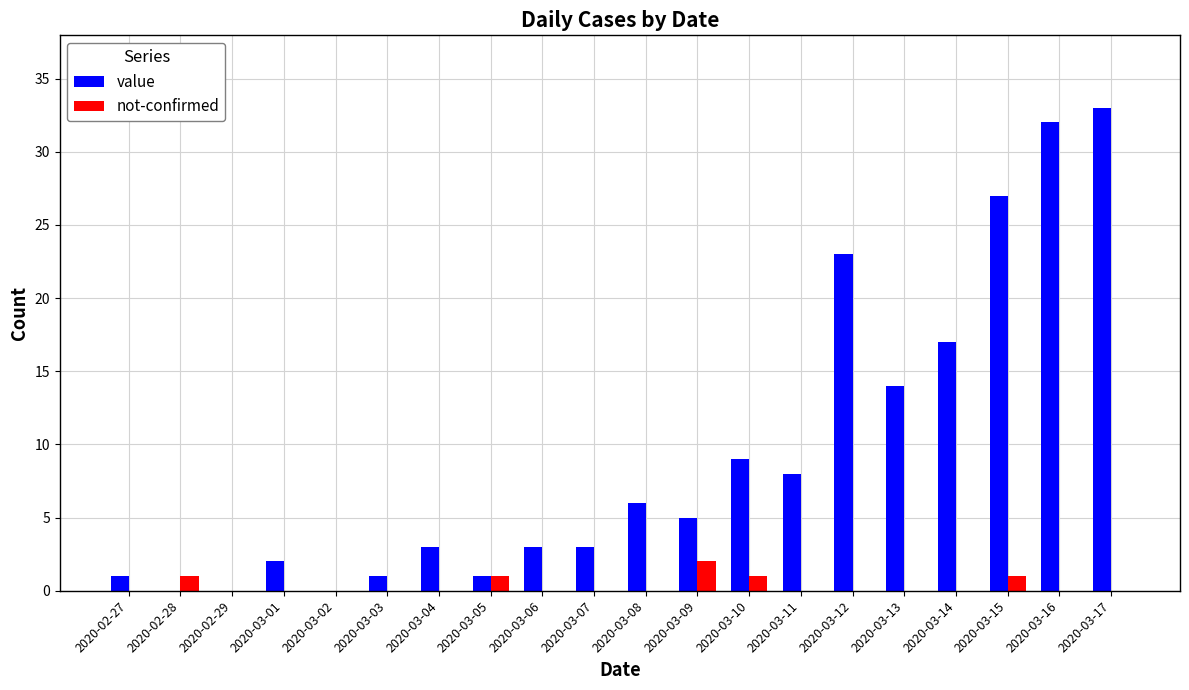

Which series has the largest total across all categories?

value